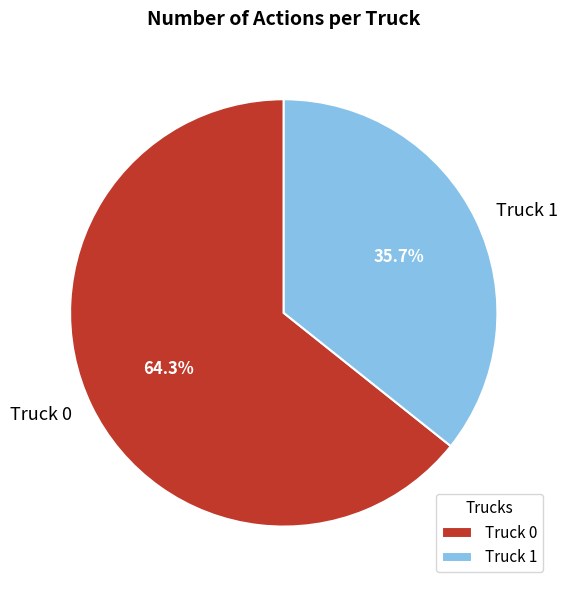

Is it true that Truck 0 is 71% of the pie?

False